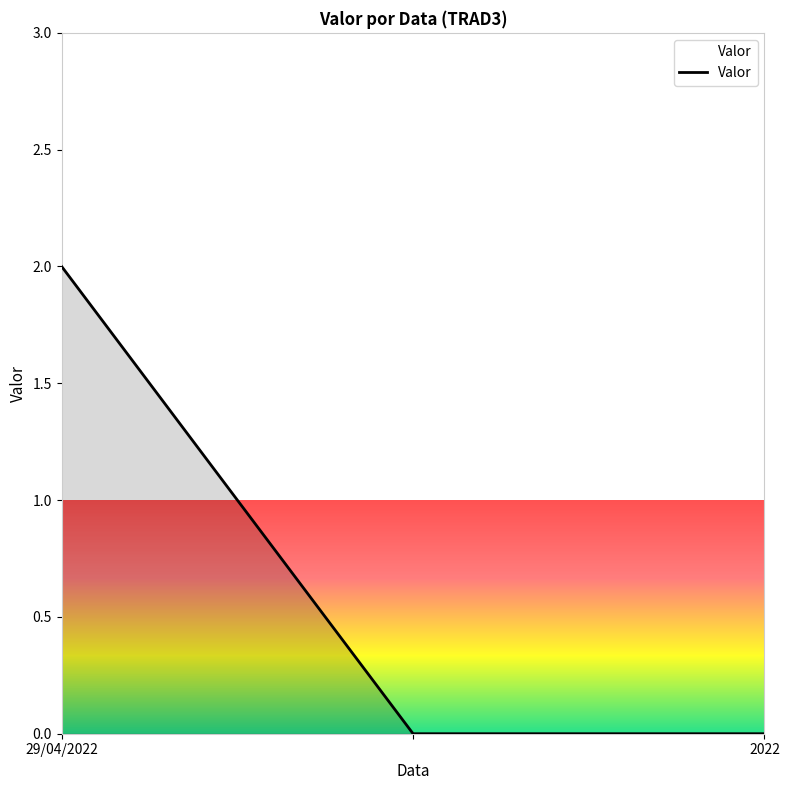

How many categories are shown in the chart?

3